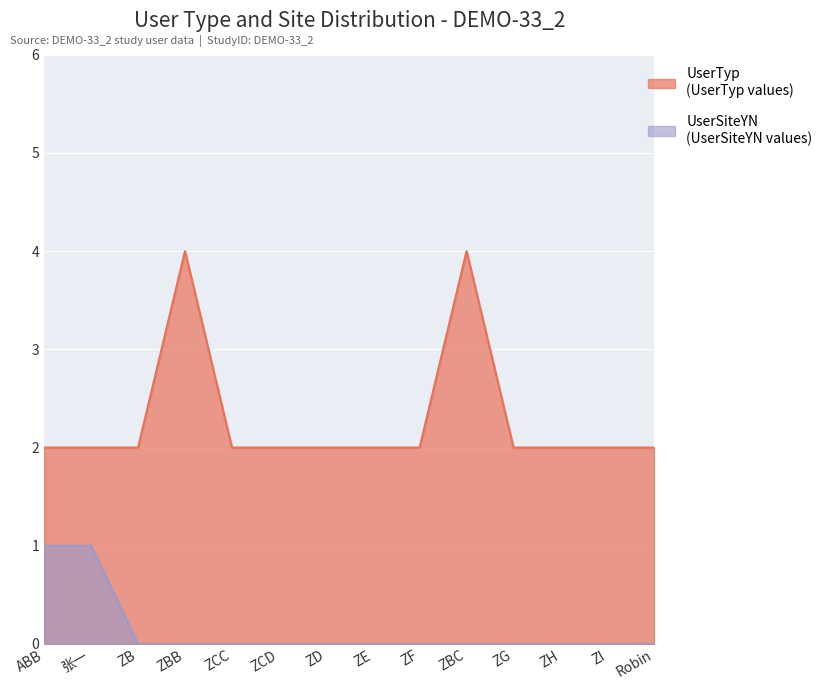

What is the approximate value of UserTyp at ZH?

2